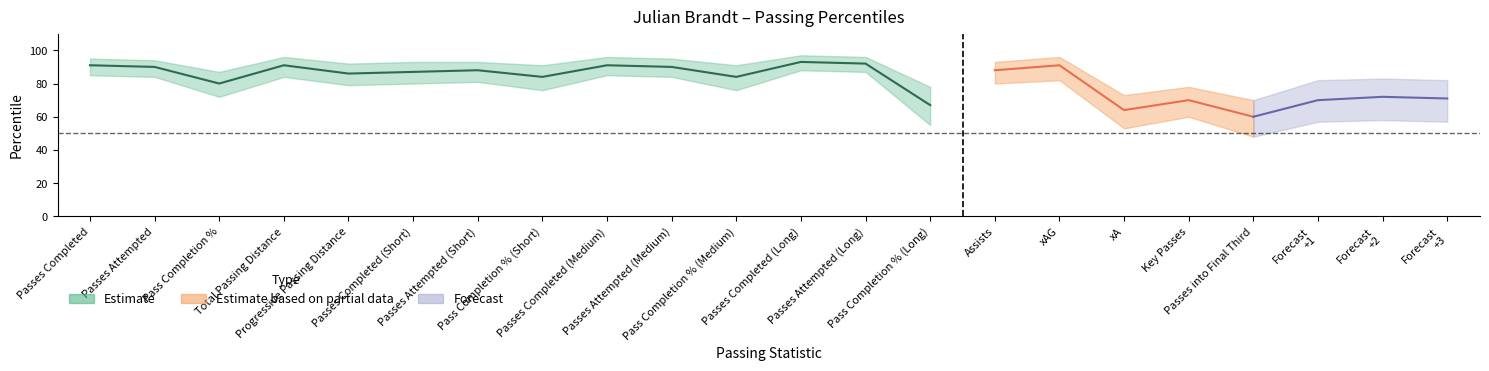

What is the value of the Percentile_partial_lower point at the 13th from the left?

83